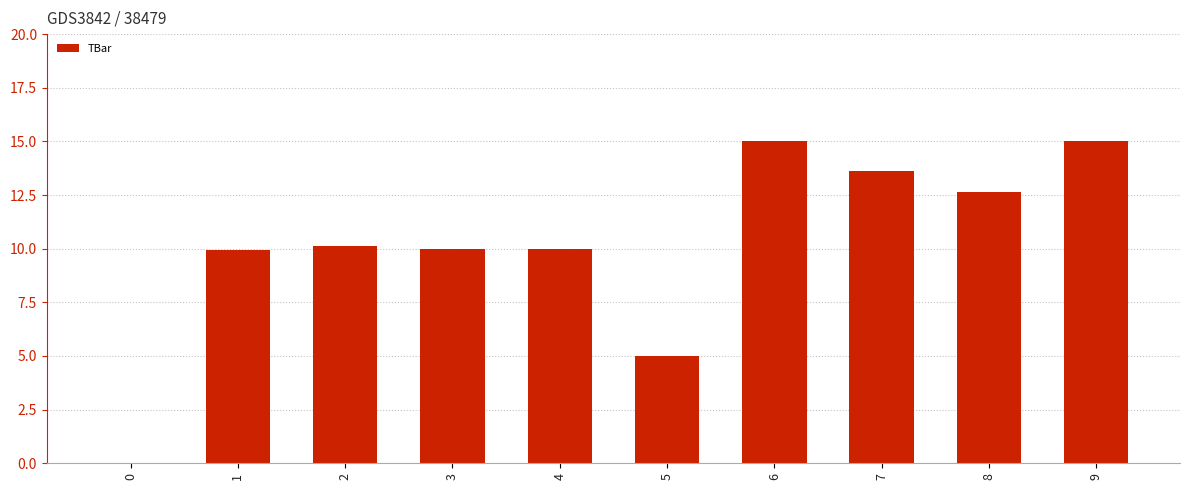

What is the sum of all values?

101.3